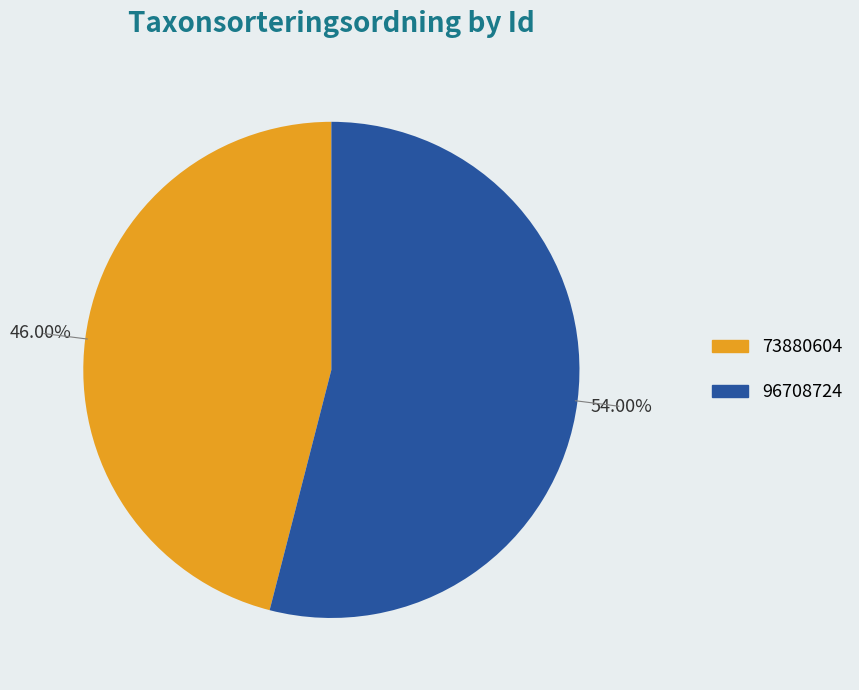

What is the total percentage of 73880604 and 96708724?

100.0%